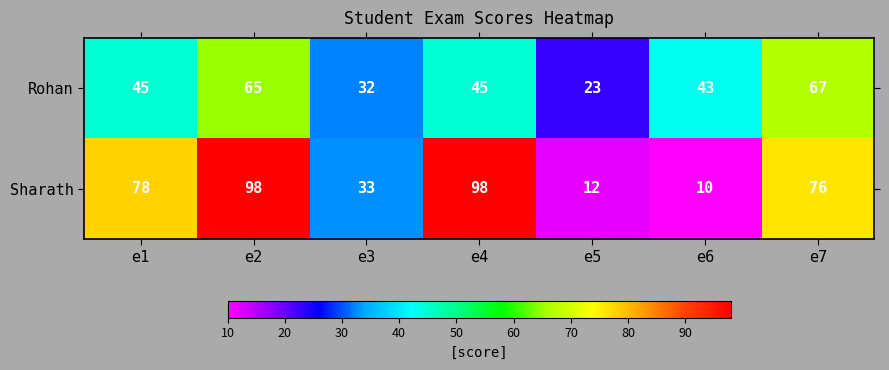

What is the difference between the Sharath values at e3 and e1?

45